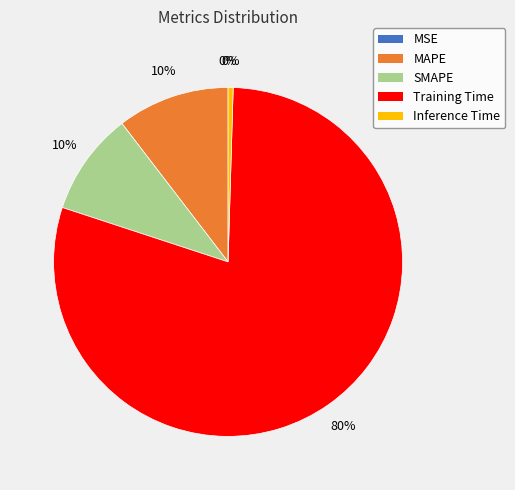

To the nearest percent, what percentage of the pie is SMAPE?

10%